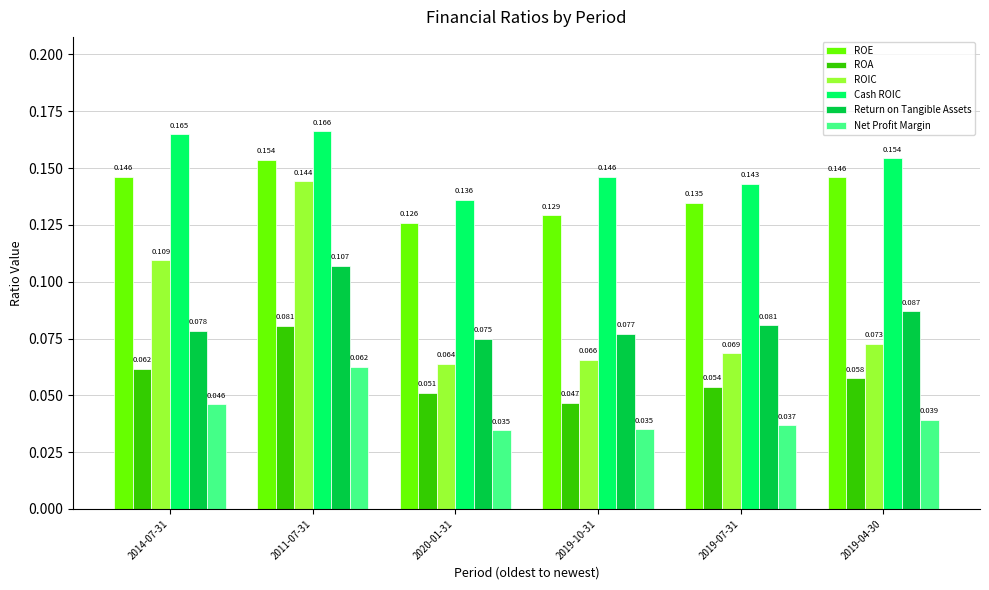

Is the value of Return on Tangible Assets at 2019-10-31 greater than the value of ROE at 2020-01-31?

No